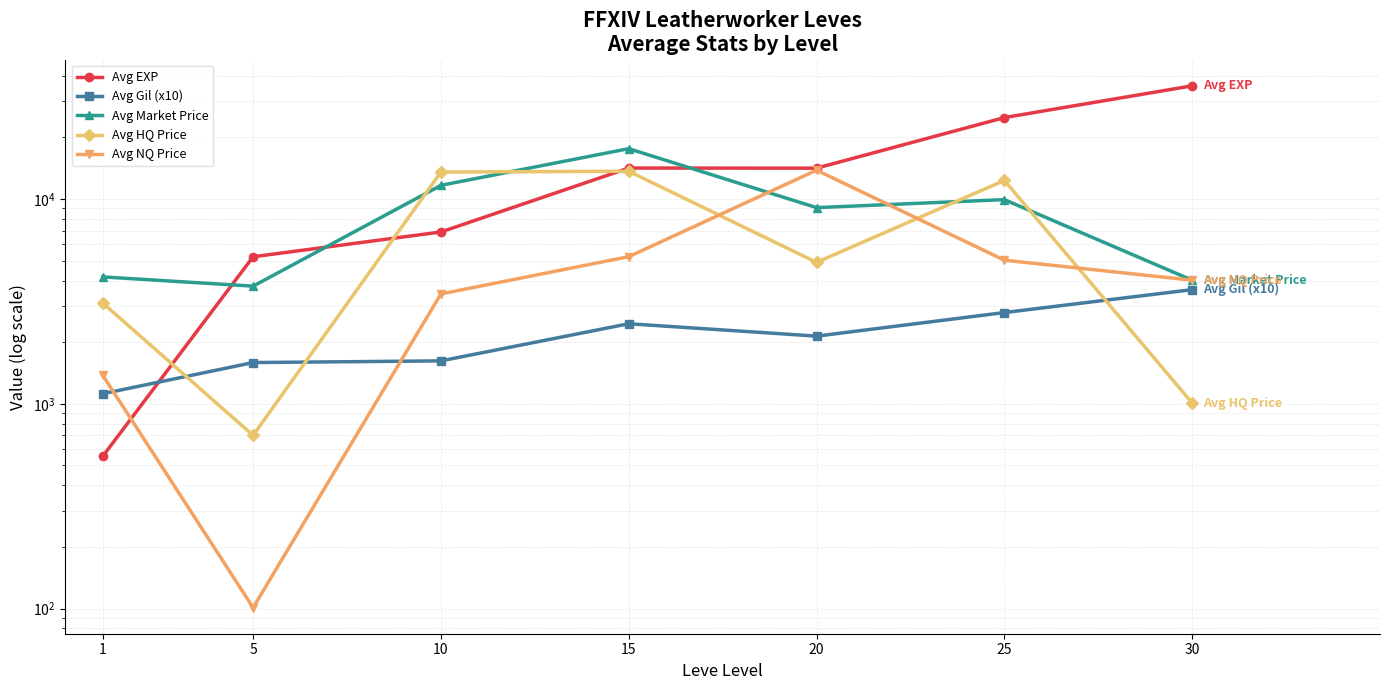

At how many categories does at least one series exceed 16998?

3